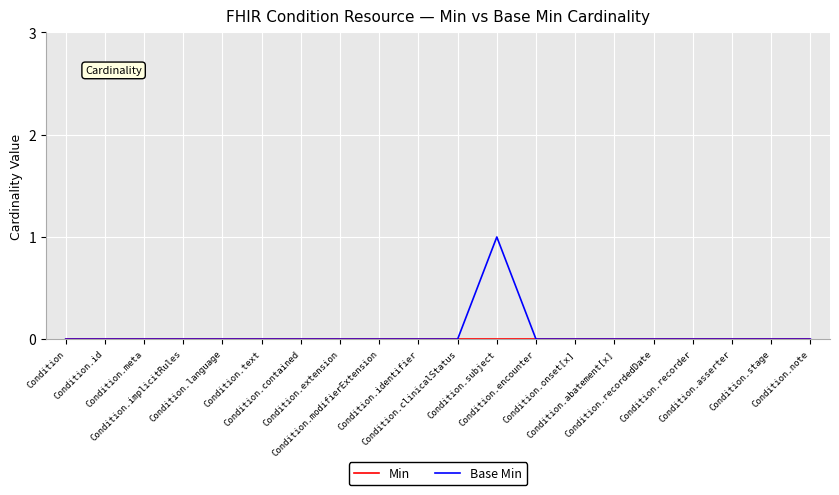

What is the greatest value displayed?

1